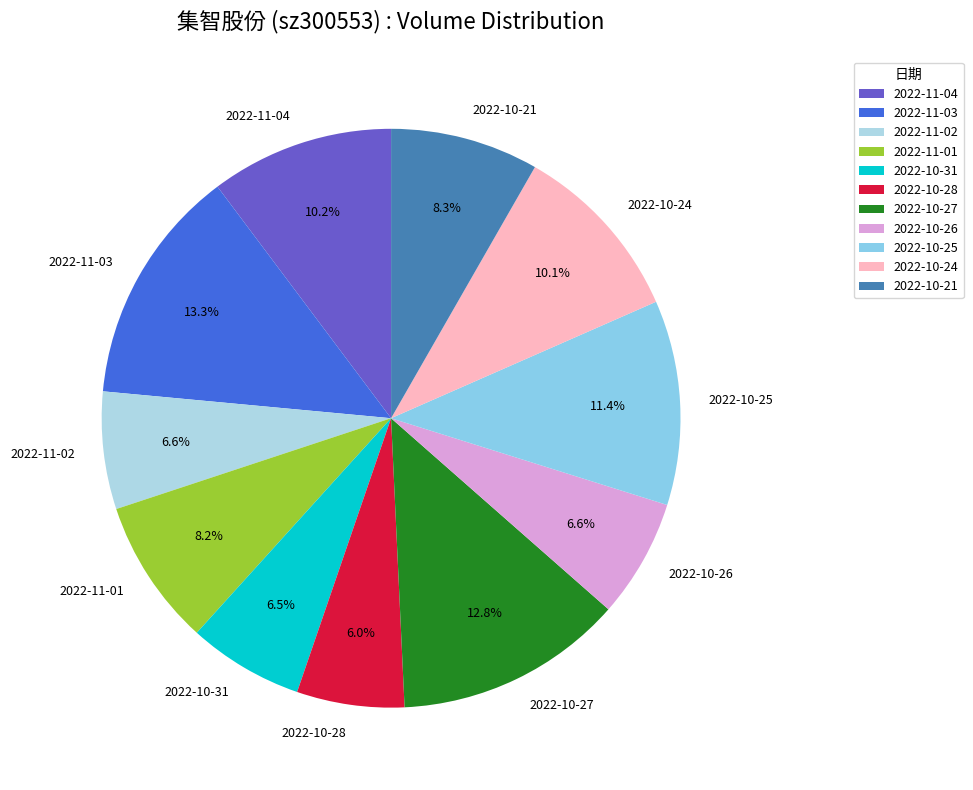

What percentage do 2022-10-21 and 2022-10-28 together represent?

14.3%